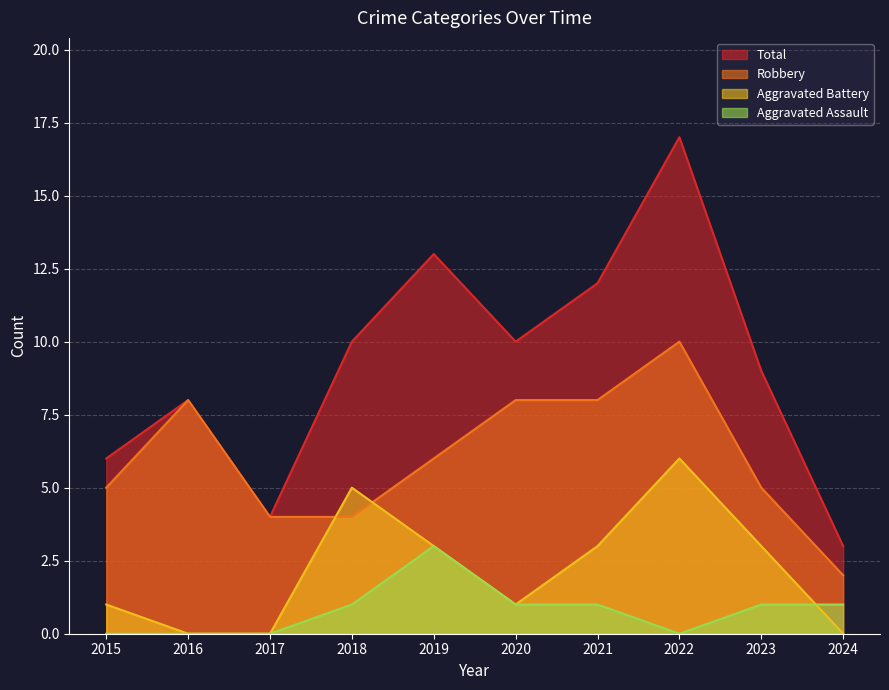

List the series in order of their overall mean, lowest first.

Aggravated Assault, Aggravated Battery, Robbery, Total